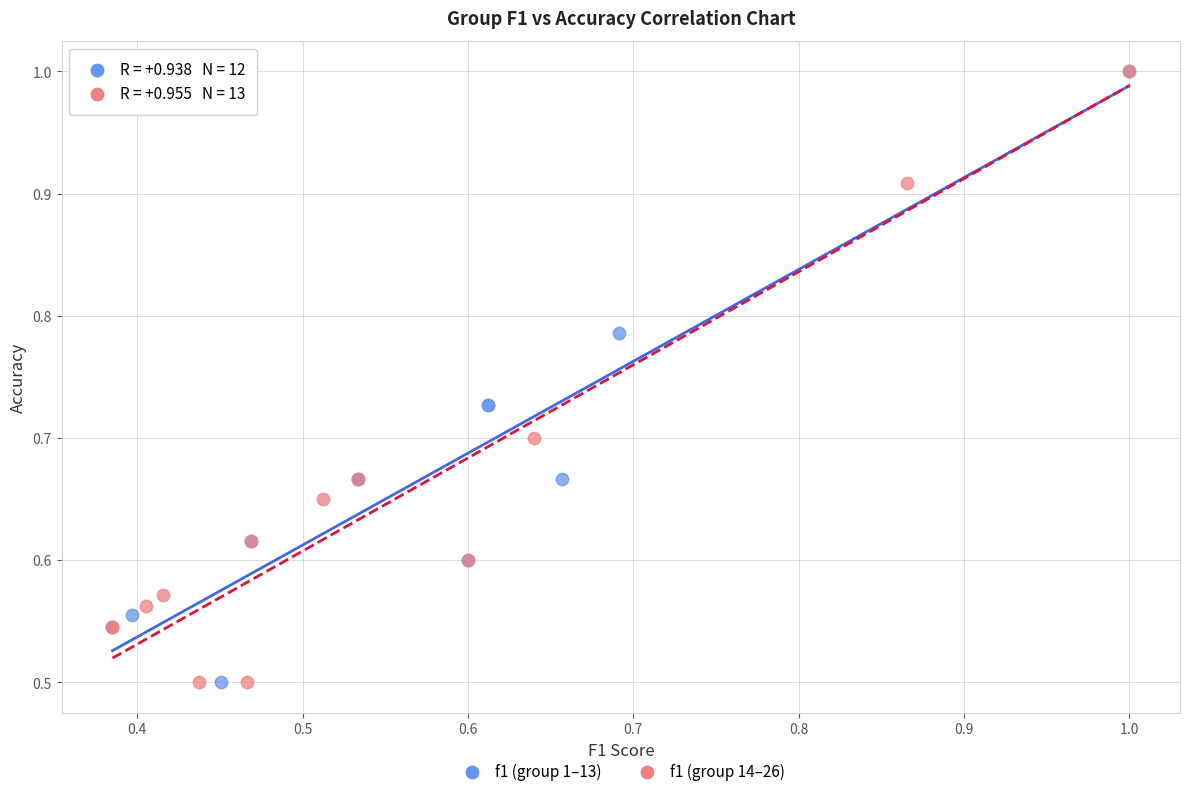

What are all the series names shown in the legend?

f1 (group 1–13), f1 (group 14–26)